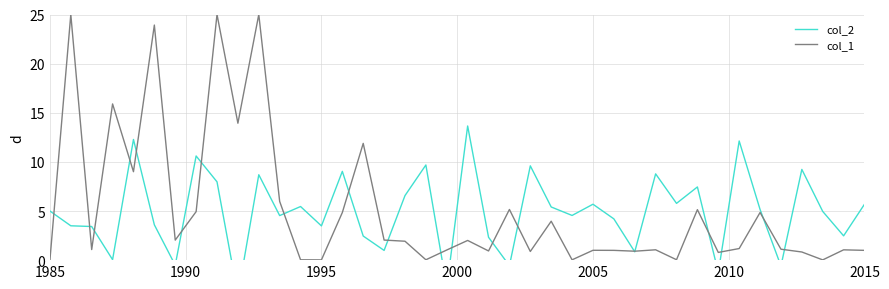

What are all the series names shown in the legend?

col_2, col_1